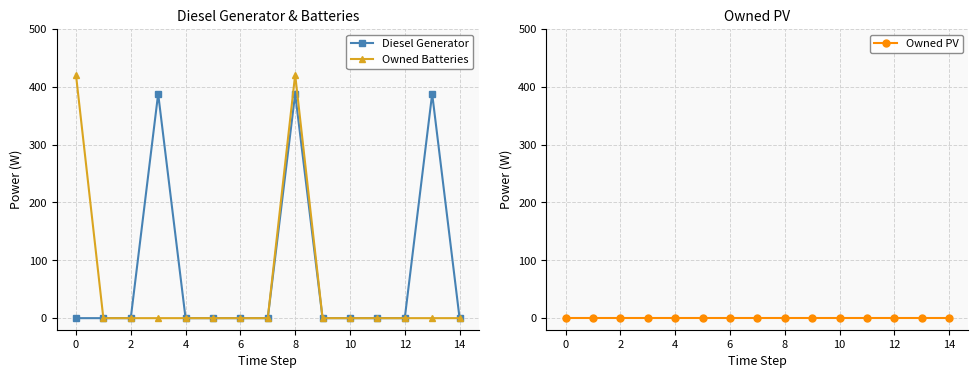

True or false: Diesel Generator and Owned PV cross at least once.

False